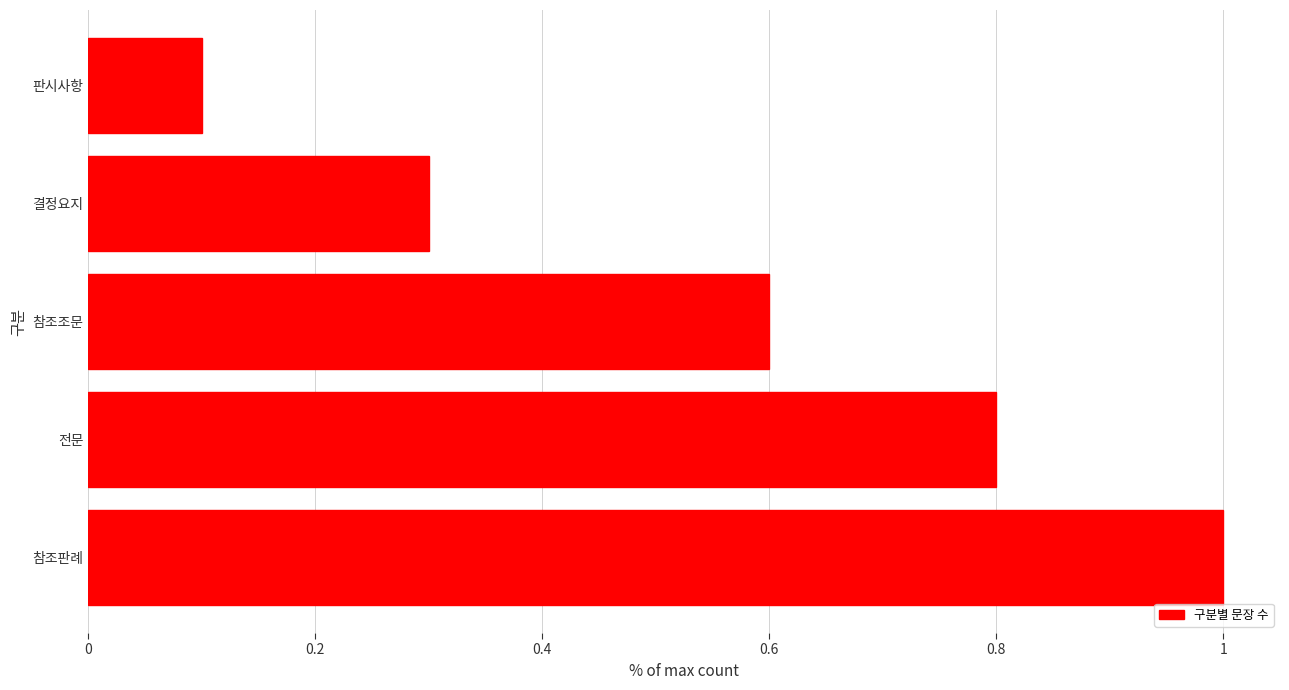

Does the chart contain stacked bars?

No